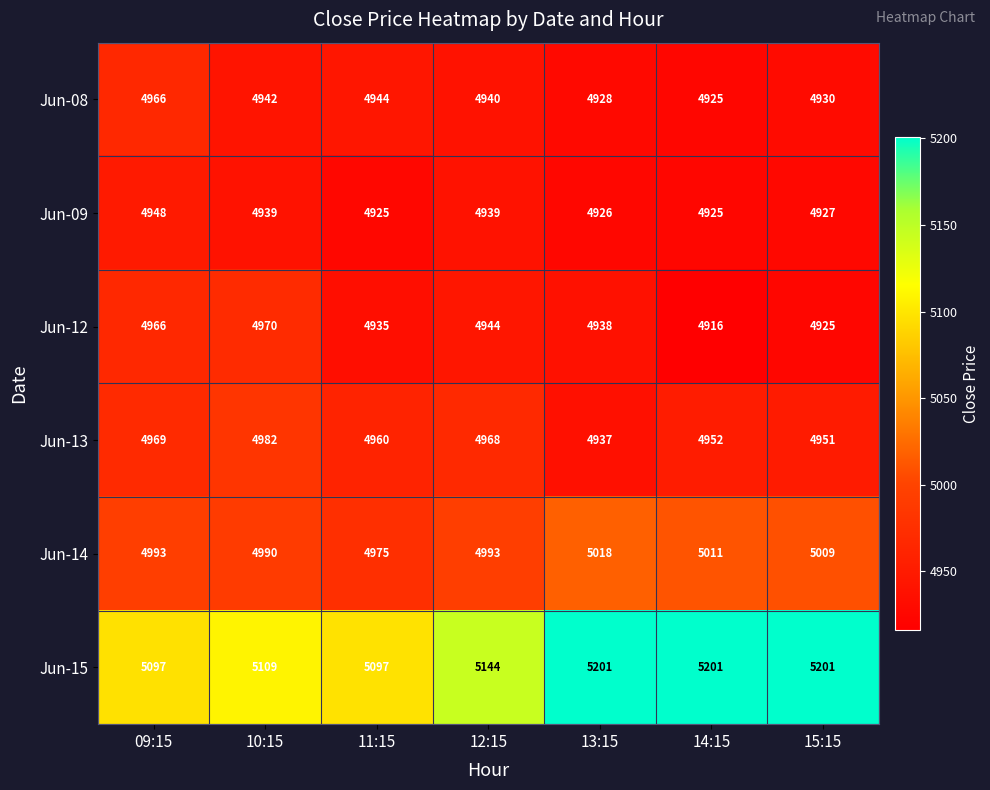

The Jun-14 series shows 8915 at 13:15. True or false?

False